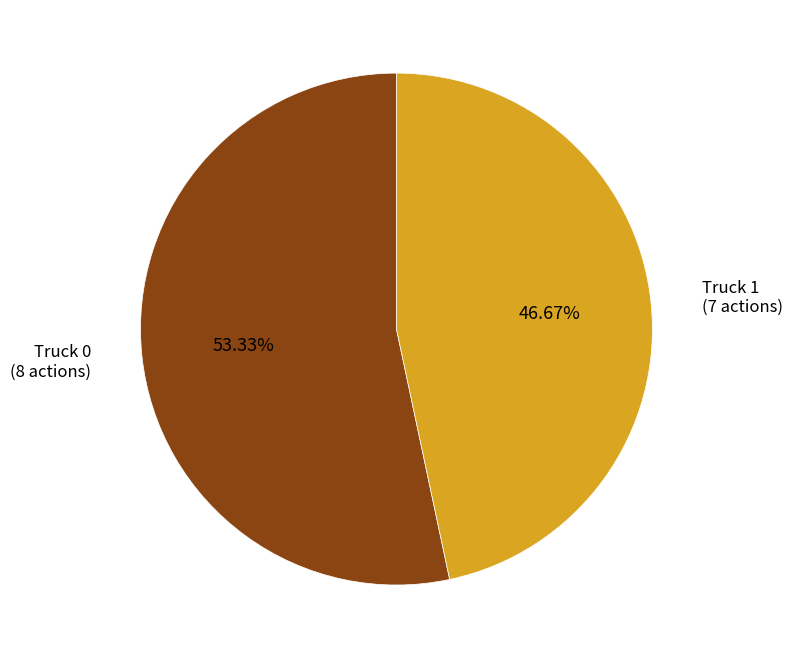

How many segments does this pie chart have?

2